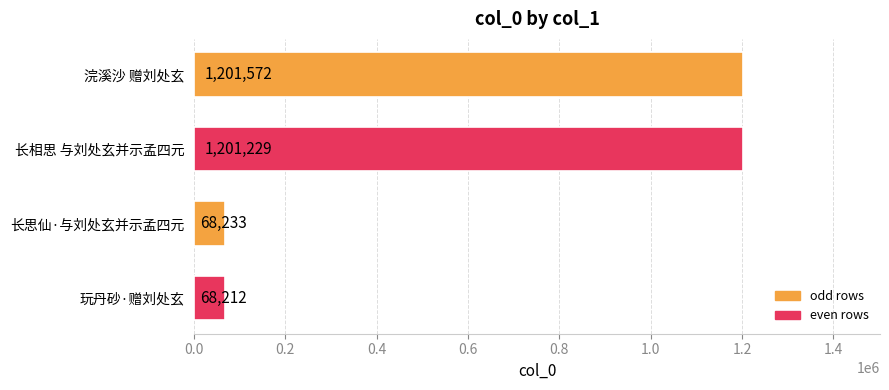

Is it true that the value at 长思仙·与刘处玄并示孟四元 is 68233?

True